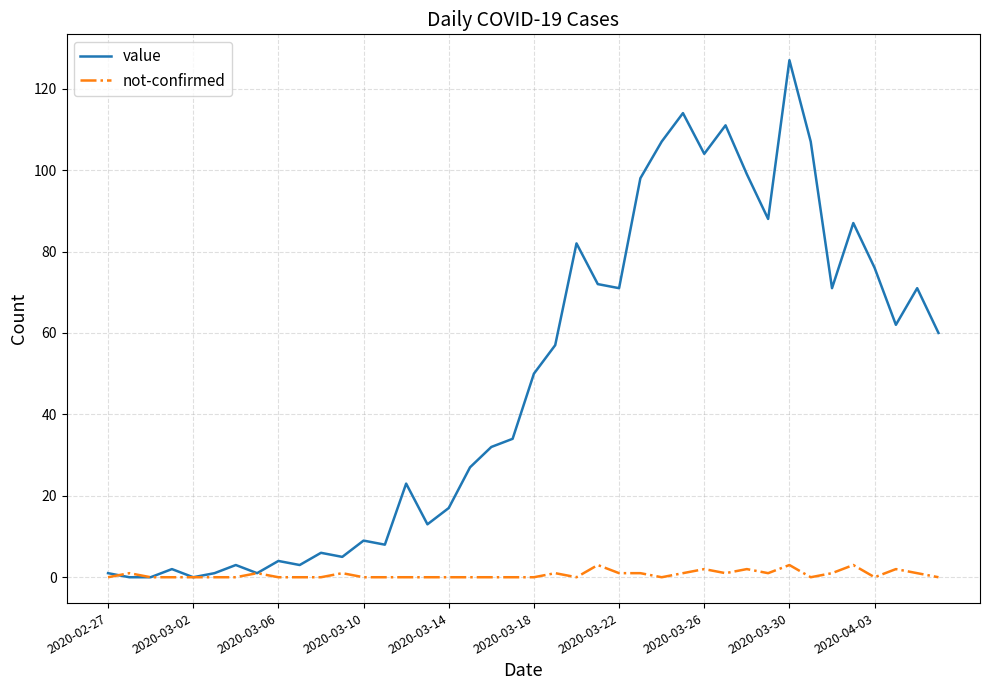

Which series has the largest range (max minus min)?

value